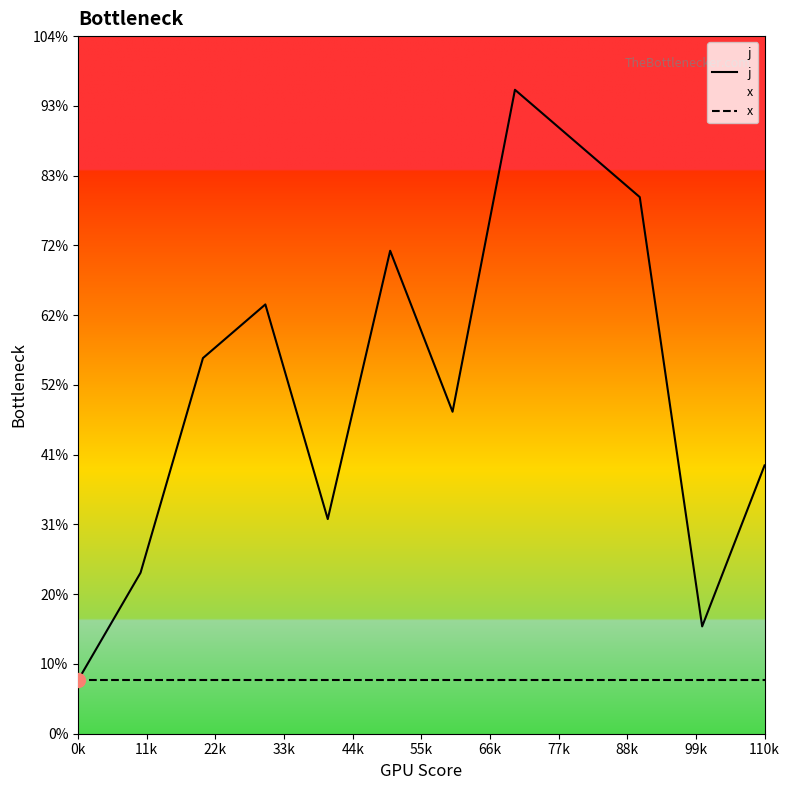

What are all the series names shown in the legend?

j, x